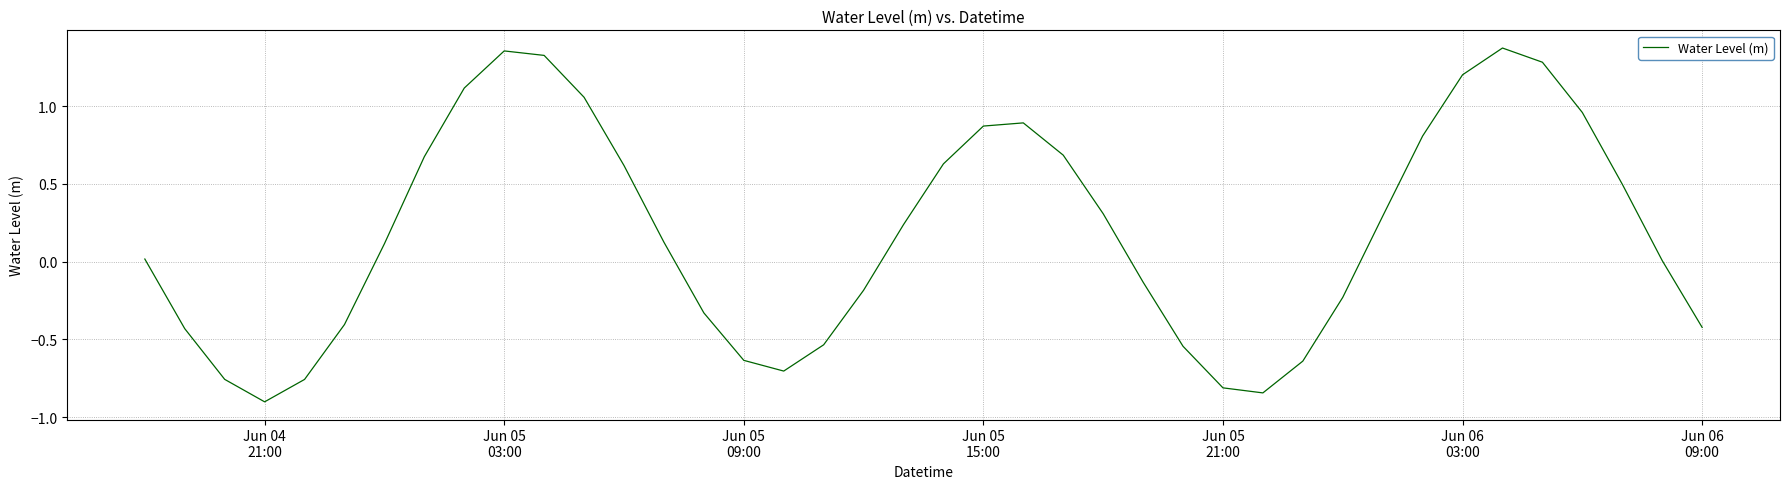

What is the difference between the maximum and minimum values?

2.3